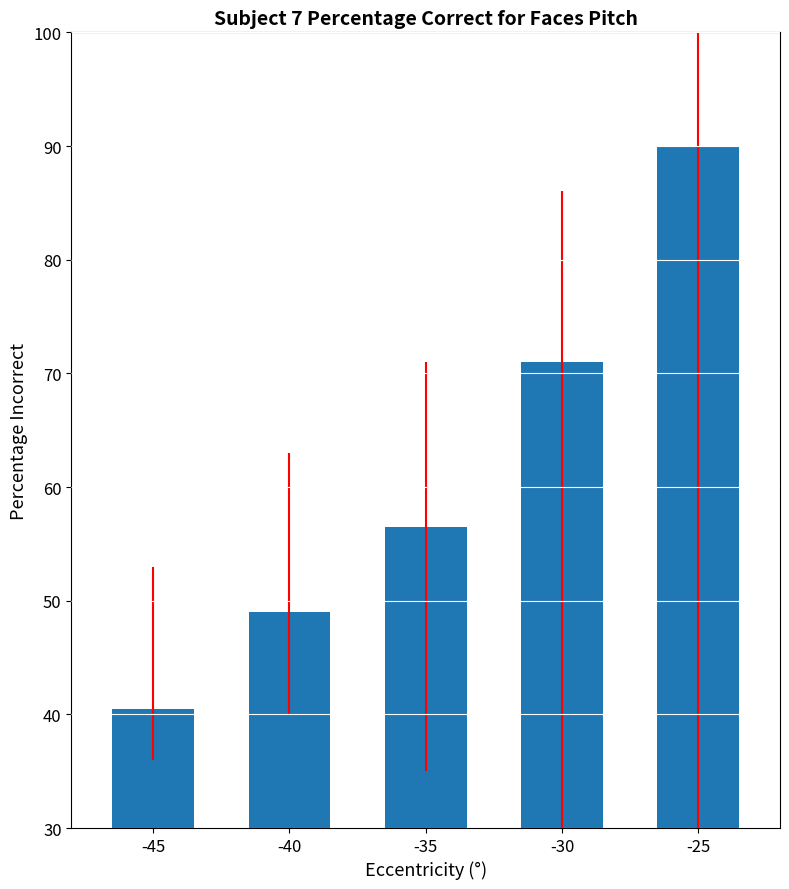

Rank the categories by value from highest to lowest.

-25, -30, -35, -40, -45